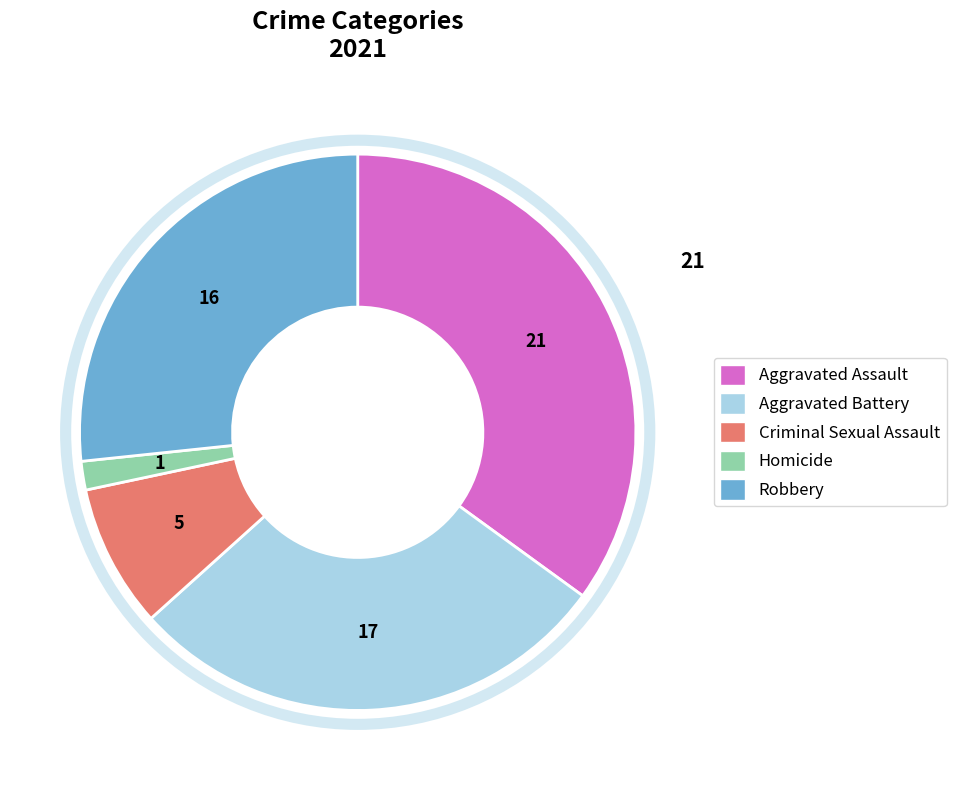

What is the ratio of the value at Criminal Sexual Assault to the value at Homicide?

5.0